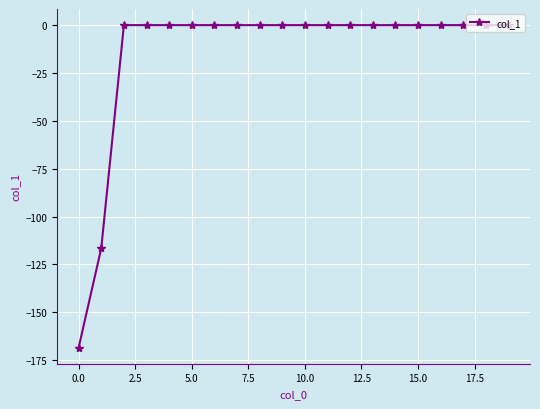

What is the average value?

-14.2